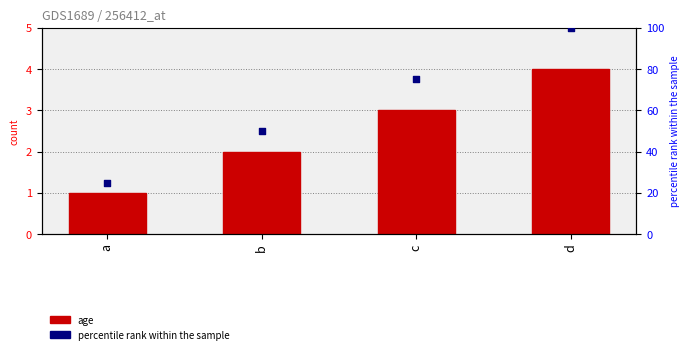

What is the total value across all series at d?

104